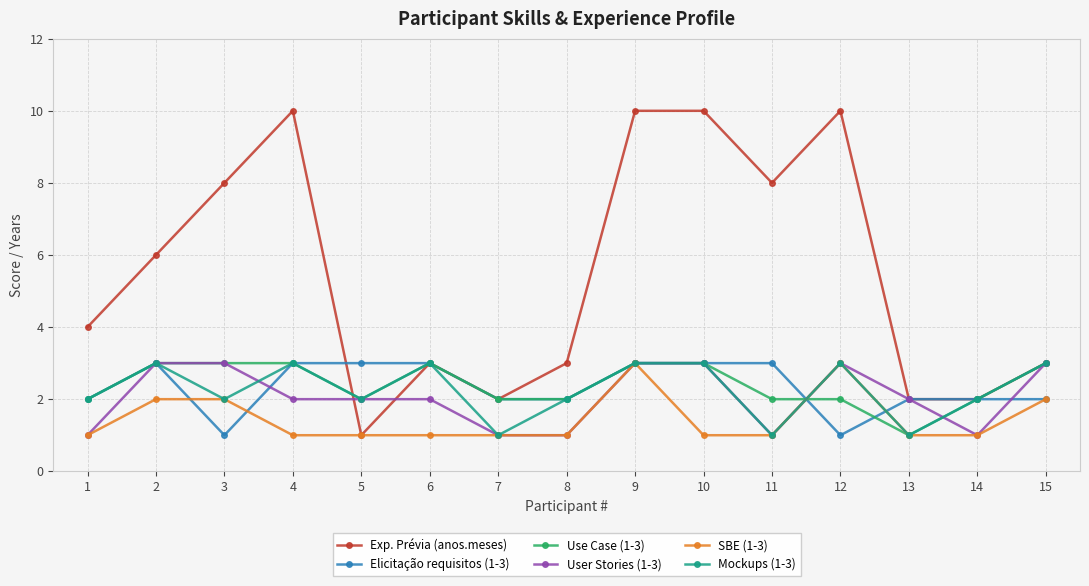

What is the value of the Exp. Prévia (anos.meses) point at the 15th from the left?

3